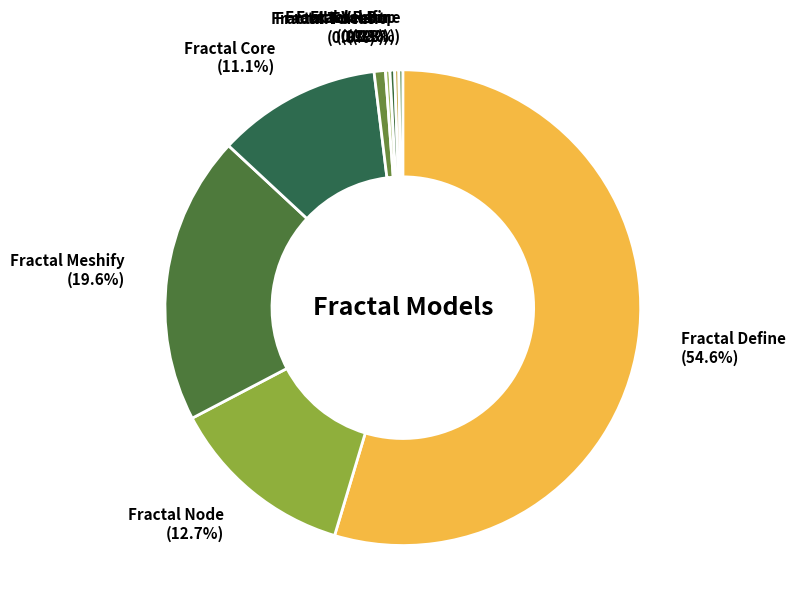

To the nearest percent, what is the combined percentage of Fractal Vector and Fractal Torrent?

1%